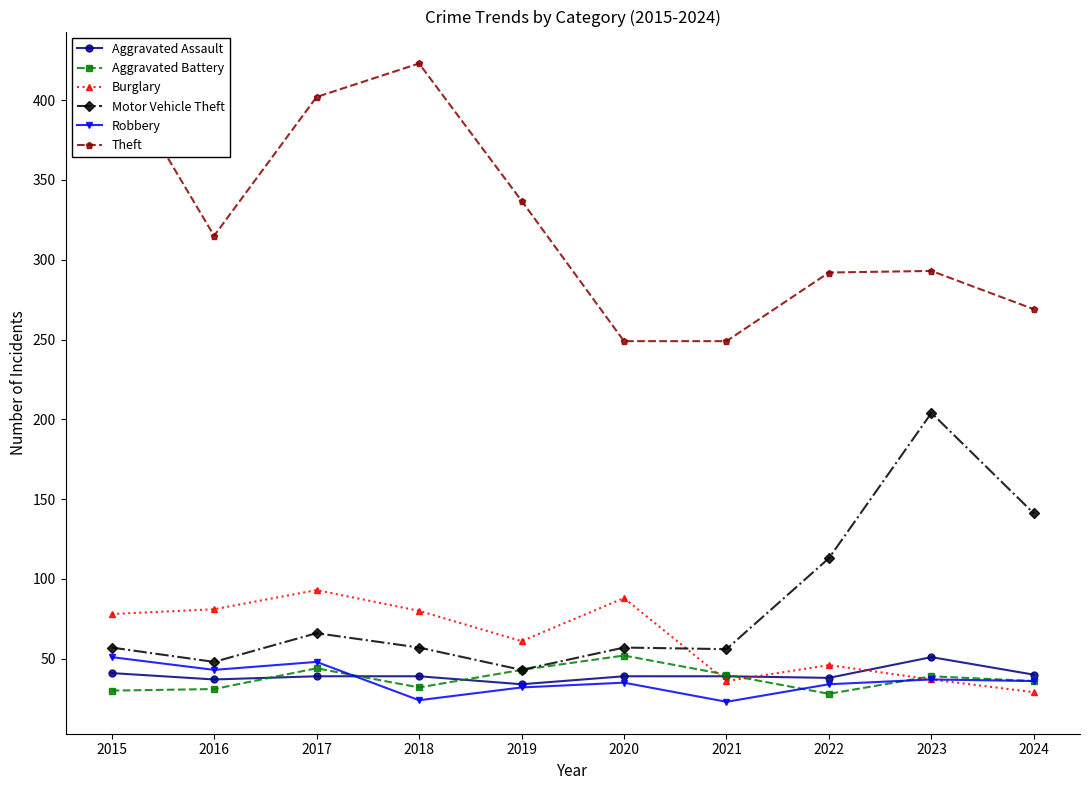

How many lines are shown in the chart?

6